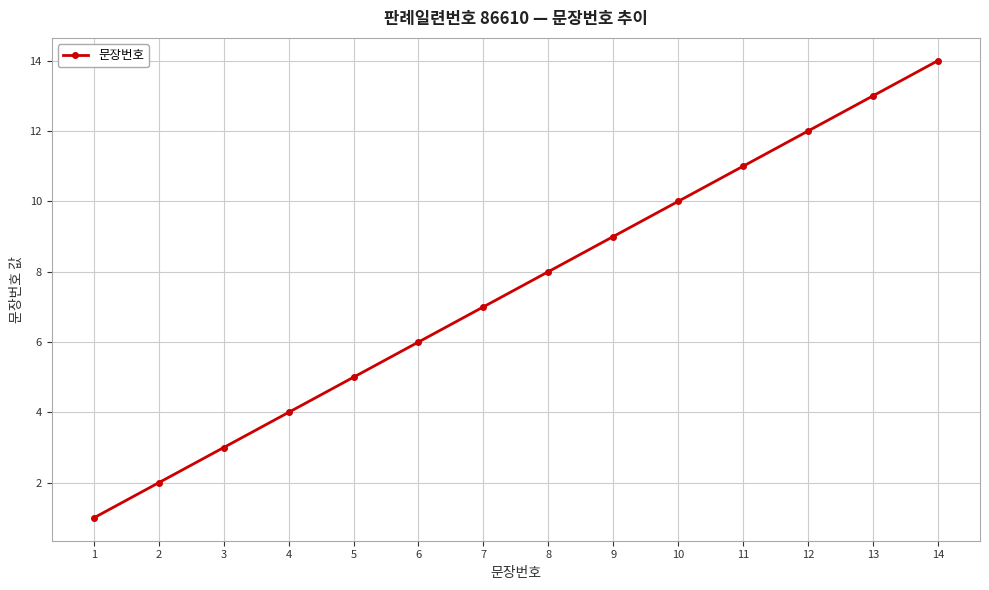

The chart shows a value of 13 at 8. True or false?

False